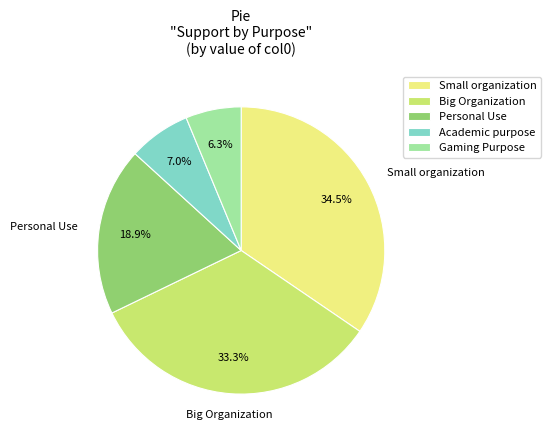

Which has a higher value, Big Organization or Small organization?

Small organization